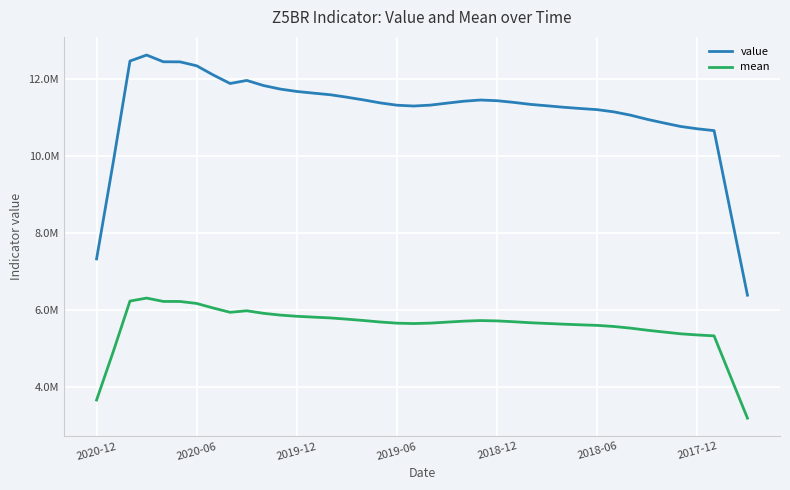

Does the chart have visible grid lines?

Yes